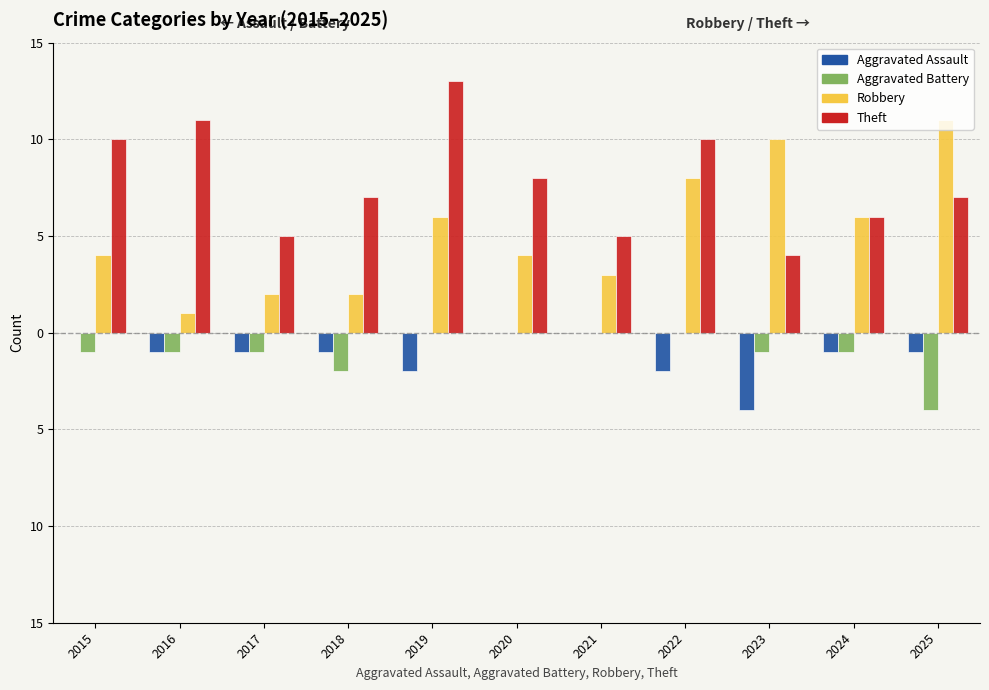

What is the highest value of the Robbery series?

11